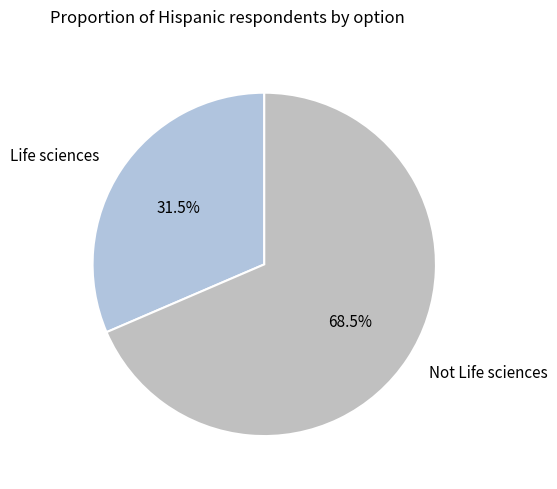

Rank the categories by value from lowest to highest.

Life sciences, Not Life sciences